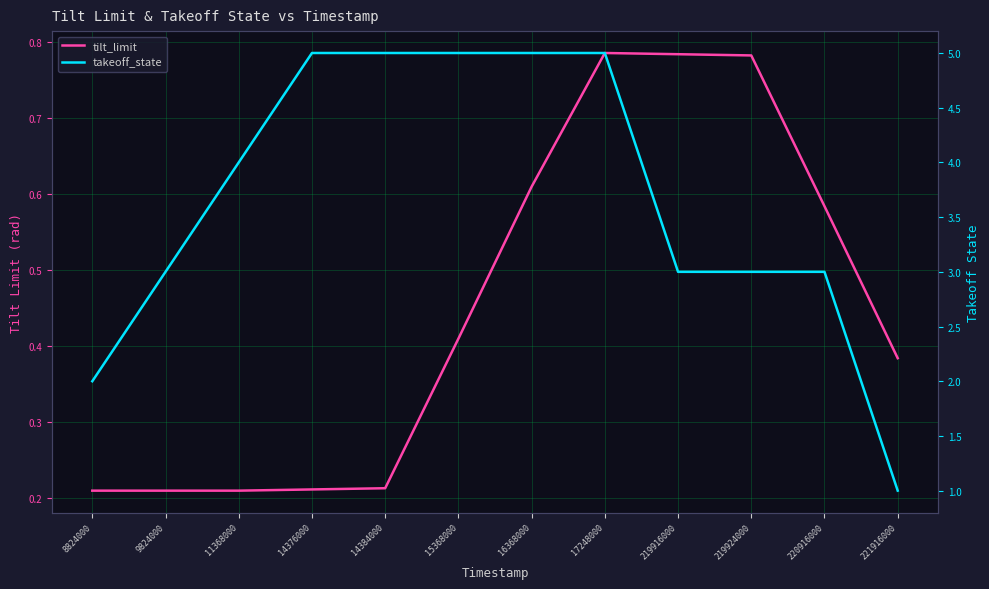

What is the approximate value of takeoff_state at 219916000?

3.0